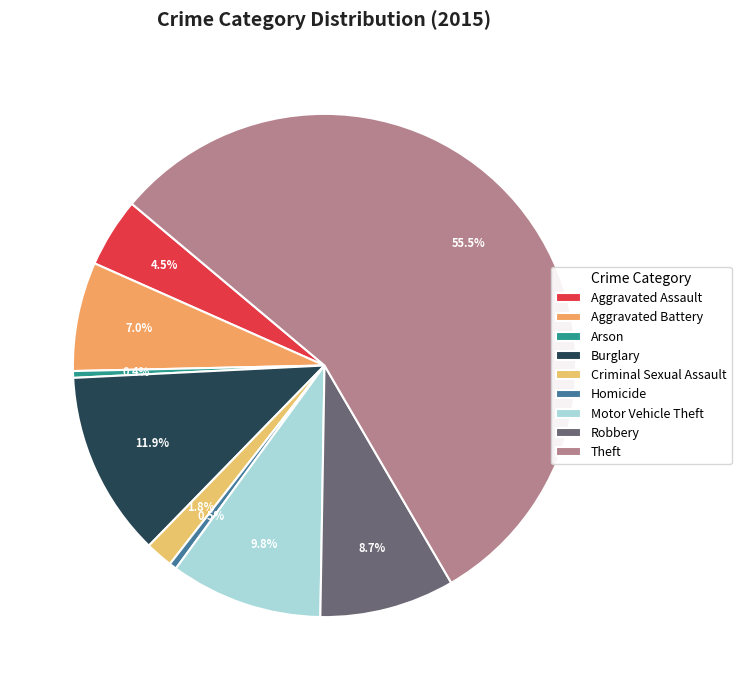

What is the ratio of the value at Robbery to the value at Aggravated Assault?

1.9